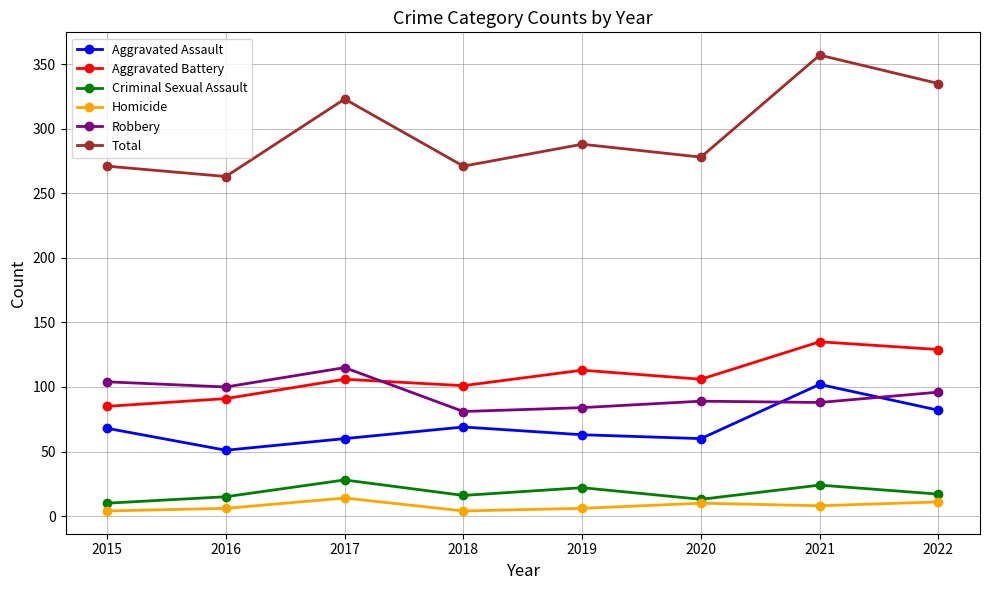

Where is the first local maximum for Robbery?

2017